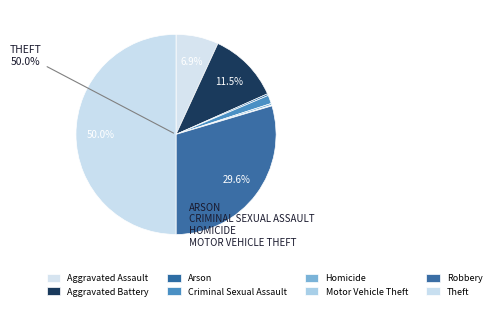

Is it true that Robbery is 18% of the pie?

False